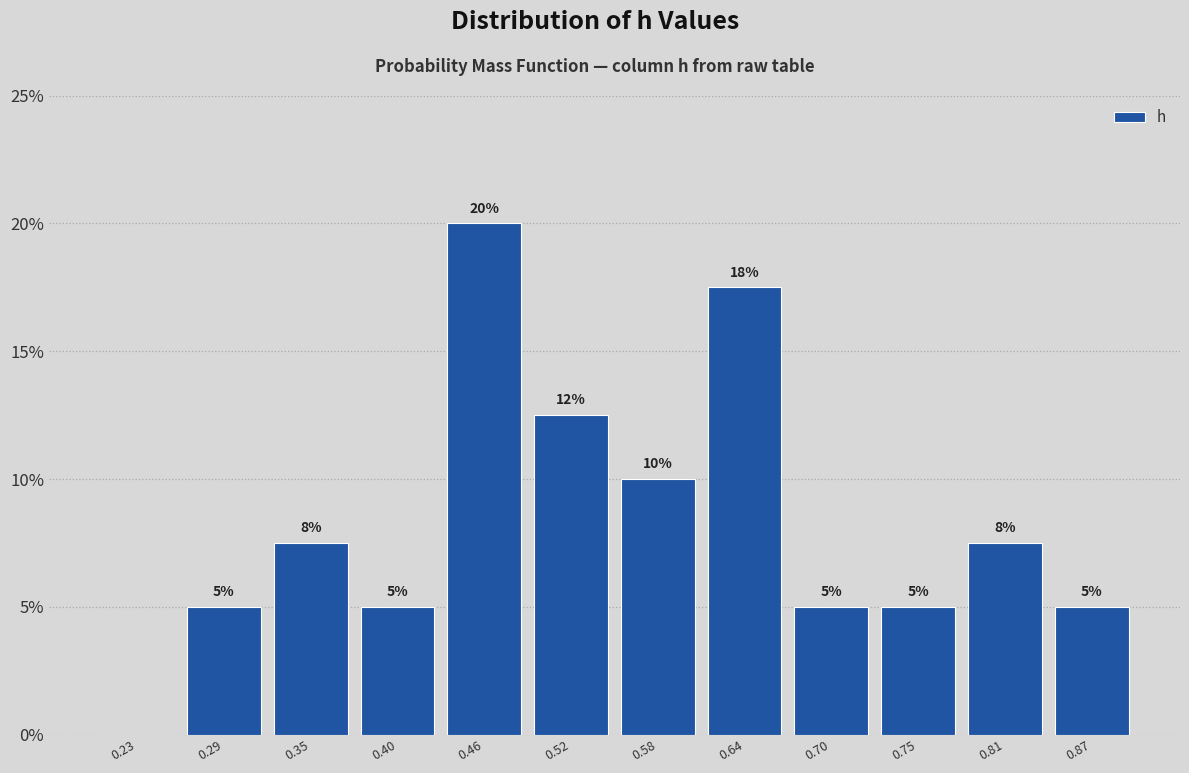

Which range on the x-axis has the tallest bar?

0.43 to 0.49